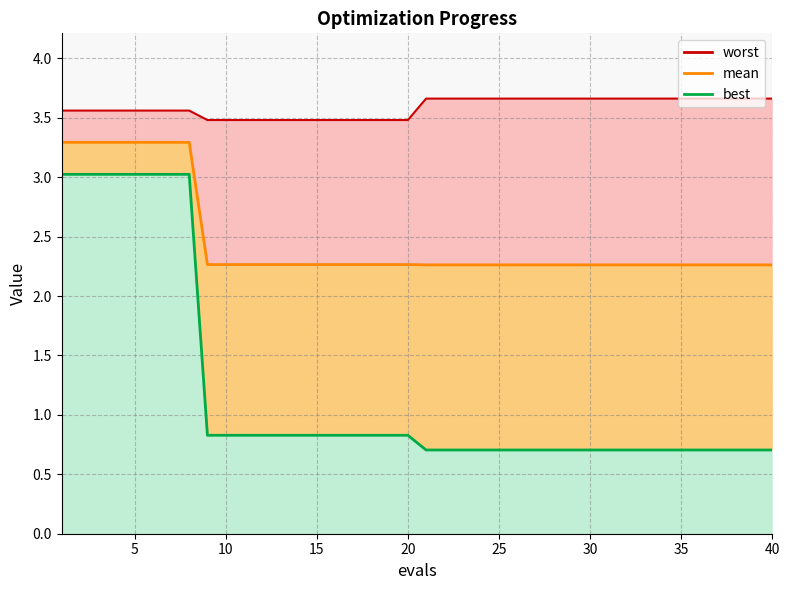

At how many categories does at least one series exceed 1?

40